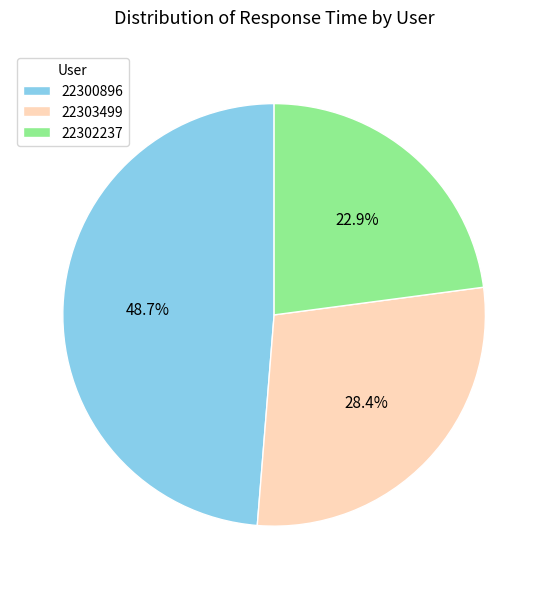

To the nearest percent, what percentage of the pie is 22302237?

23%